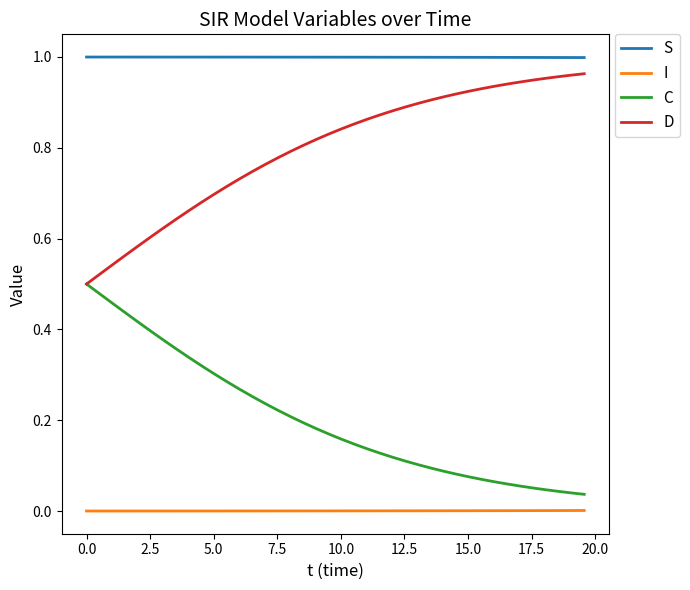

Which series has the largest total across all categories?

S